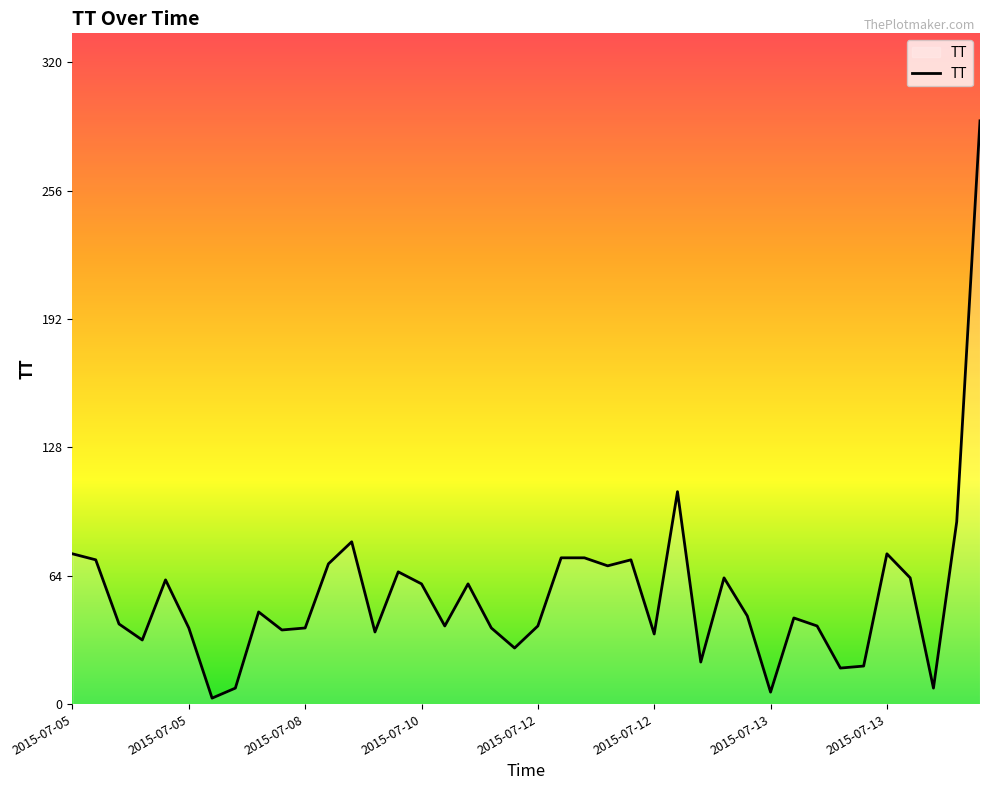

What is the difference between the maximum and second lowest values?

285